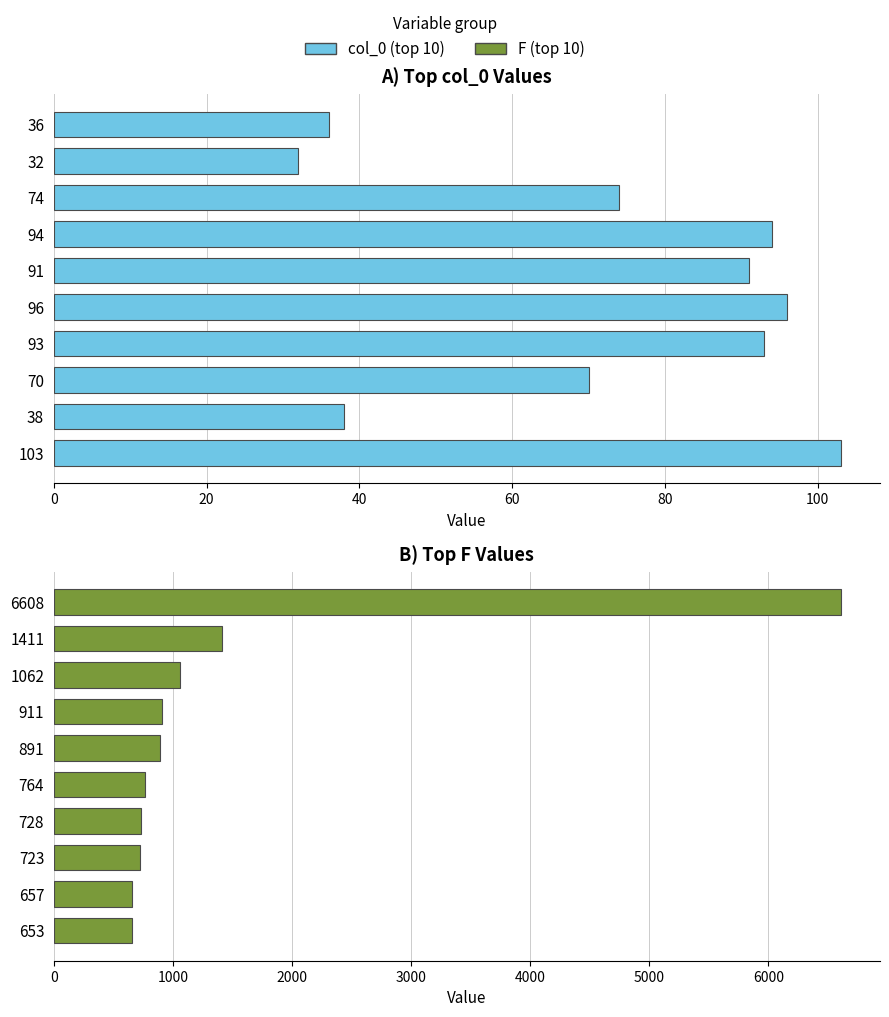

At how many categories does at least one series exceed 776?

5